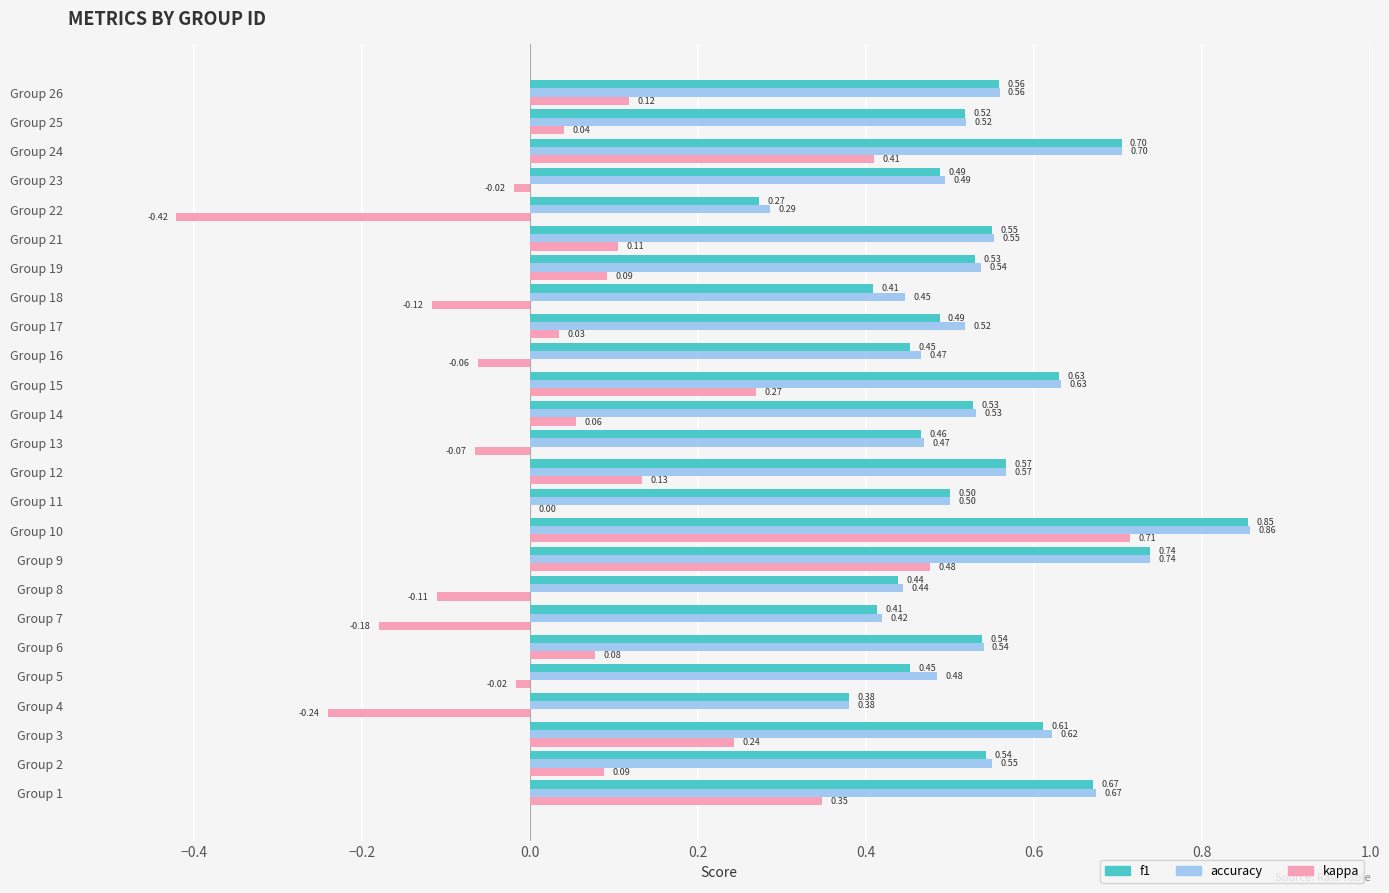

What is the sum of the kappa values at Group 10 and Group 14?

0.8